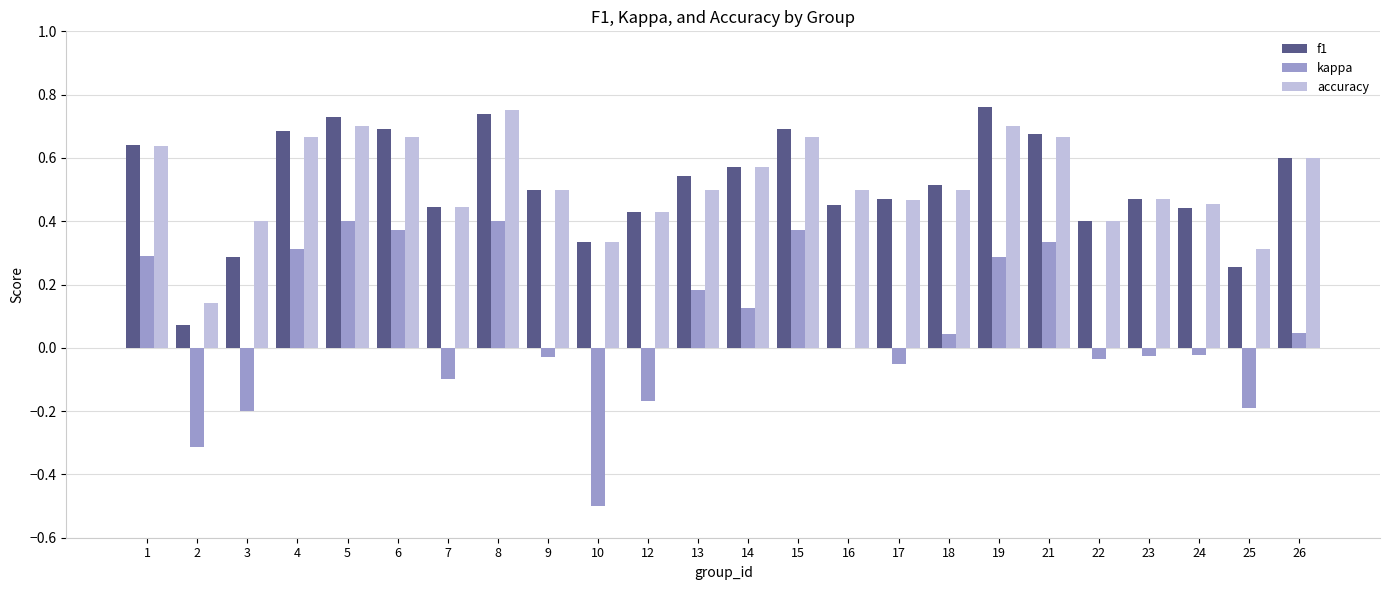

What is the total value across all series at 14?

1.3